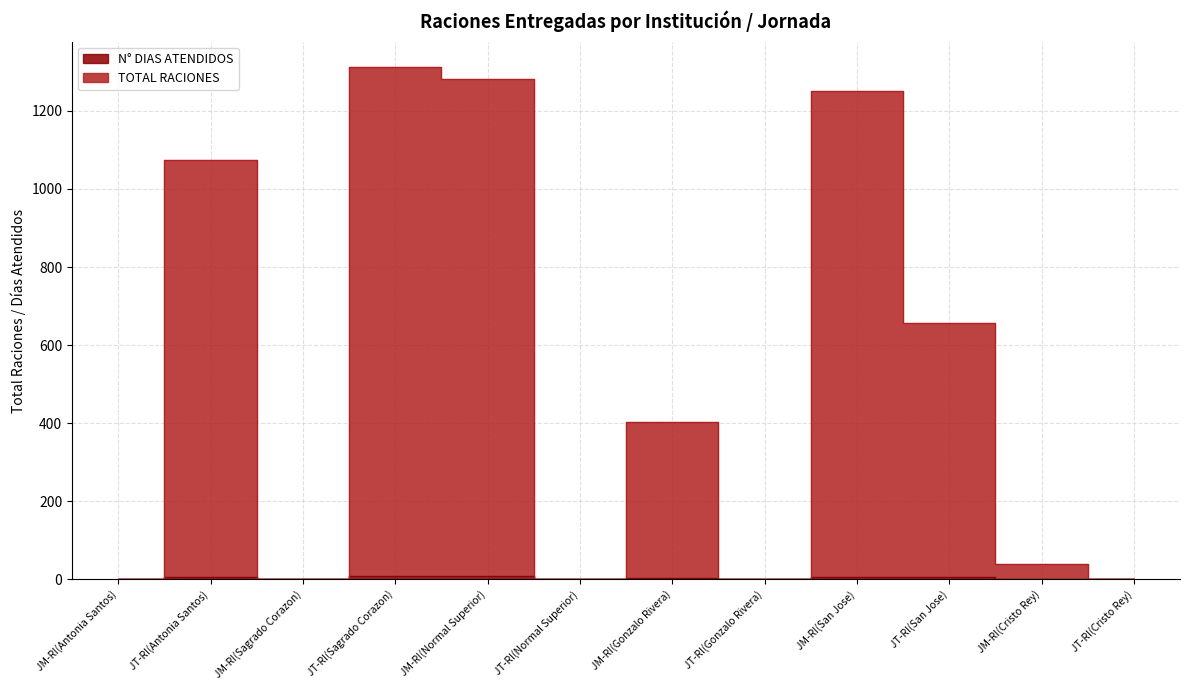

List the labels in order of TOTAL RACIONES value, smallest first.

JM-RI(Antonia Santos), JM-RI(Sagrado Corazon), JT-RI(Normal Superior), JT-RI(Gonzalo Rivera), JT-RI(Cristo Rey), JM-RI(Cristo Rey), JM-RI(Gonzalo Rivera), JT-RI(San Jose), JT-RI(Antonia Santos), JM-RI(San Jose), JM-RI(Normal Superior), JT-RI(Sagrado Corazon)